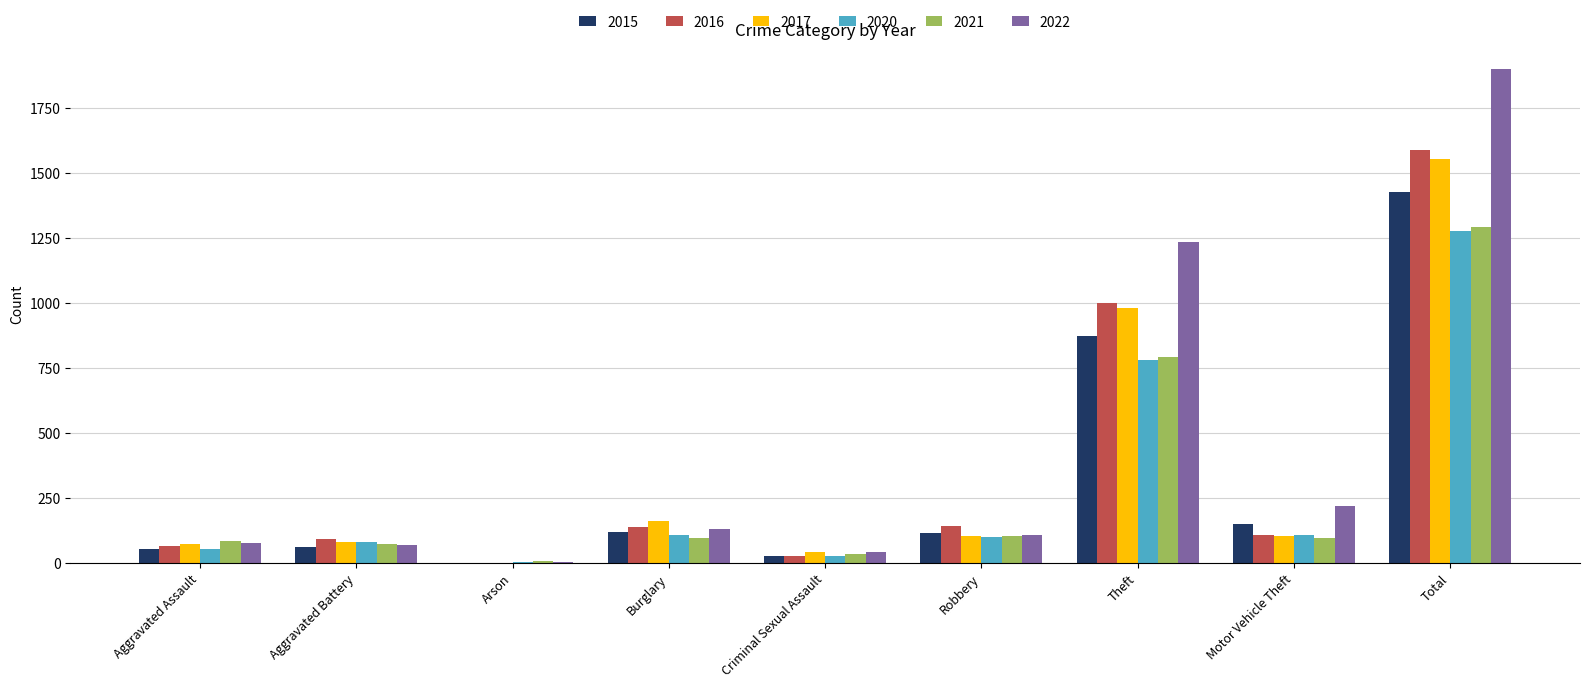

At which category is the sum across all series the highest?

Total